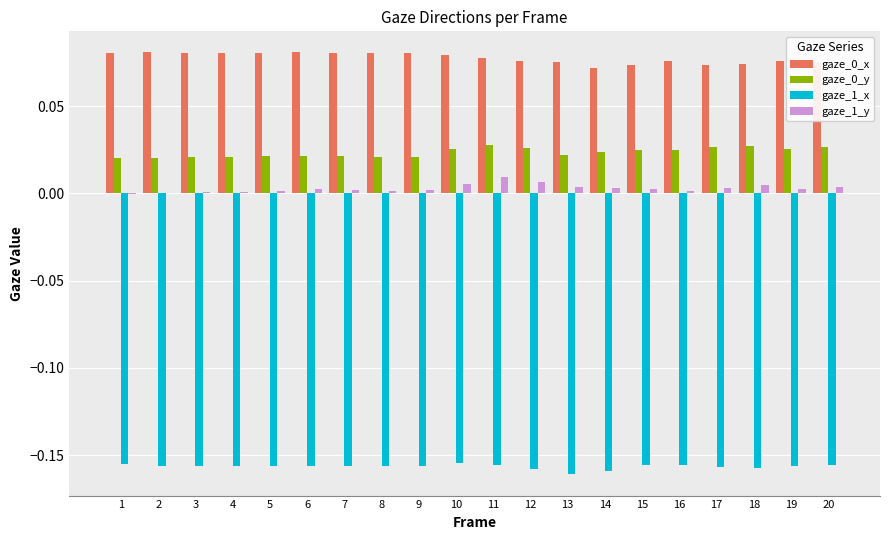

The gaze_0_y series shows 0.0 at 17. True or false?

True